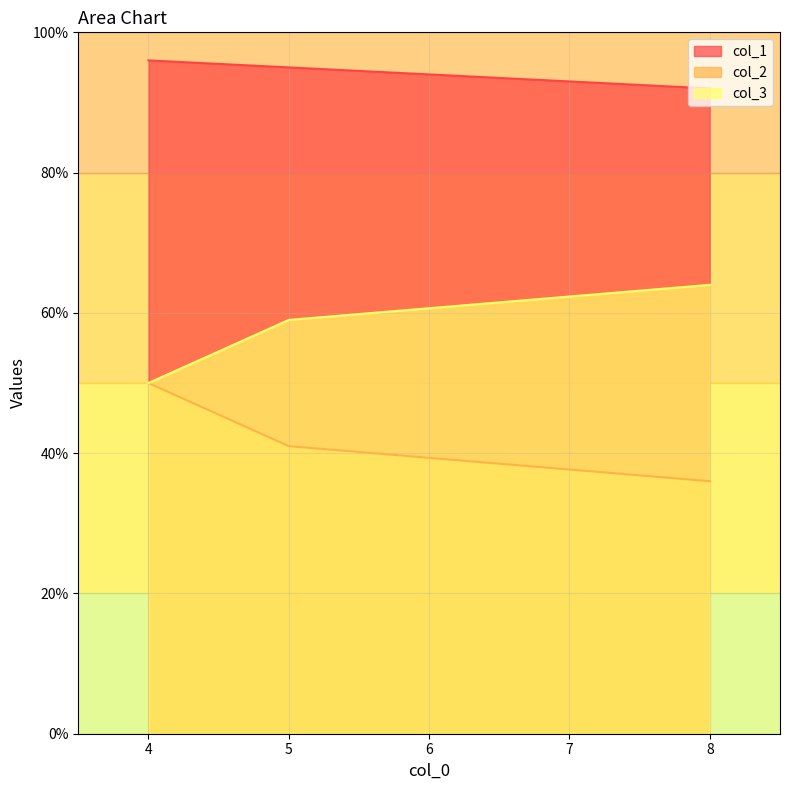

What is the difference between the maximum and minimum values in the col_3 series?

14